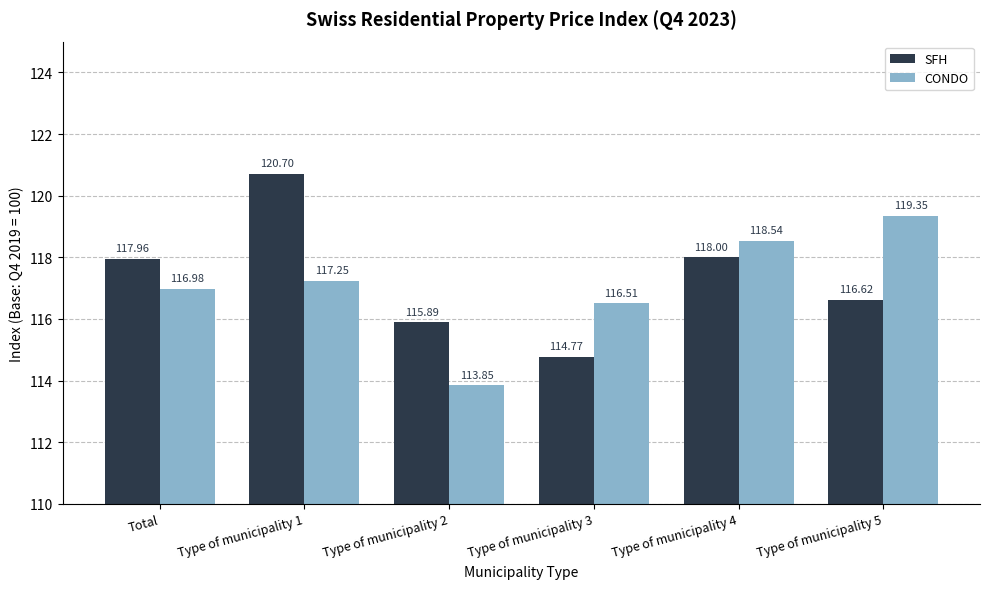

How many data points does each series have?

6